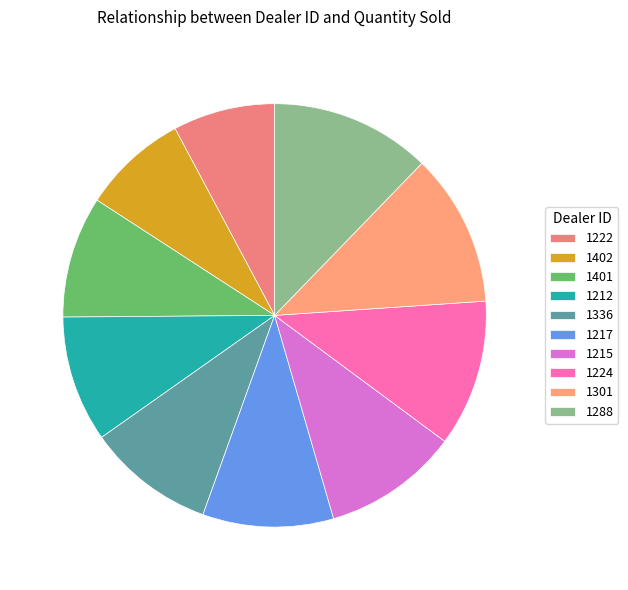

What is the change in value from 1401 to 1217?

+152